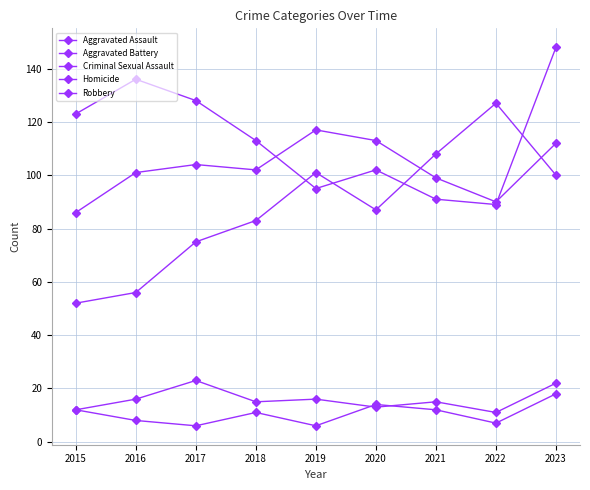

Reading right to left, list all the values displayed in this chart.

Aggravated Assault: 2023=100	2022=127	2021=108	2020=87	2019=101	2018=83	2017=75	2016=56	2015=52
Aggravated Battery: 2023=112	2022=90	2021=99	2020=113	2019=117	2018=102	2017=104	2016=101	2015=86
Criminal Sexual Assault: 2023=22	2022=11	2021=15	2020=13	2019=16	2018=15	2017=23	2016=16	2015=12
Homicide: 2023=18	2022=7	2021=12	2020=14	2019=6	2018=11	2017=6	2016=8	2015=12
Robbery: 2023=148	2022=89	2021=91	2020=102	2019=95	2018=113	2017=128	2016=136	2015=123